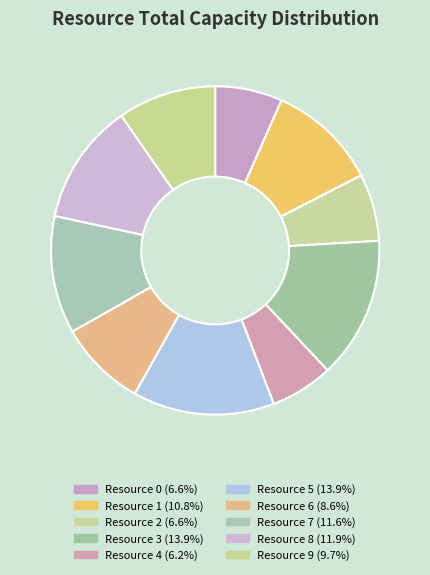

Combined, do Resource 3 and Resource 4 account for over 50%?

No